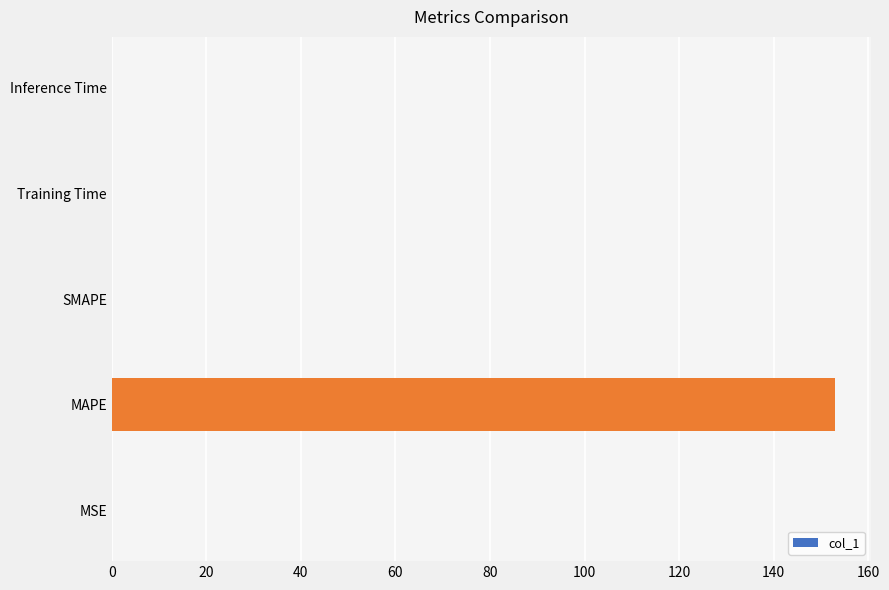

What is the greatest value displayed?

152.9